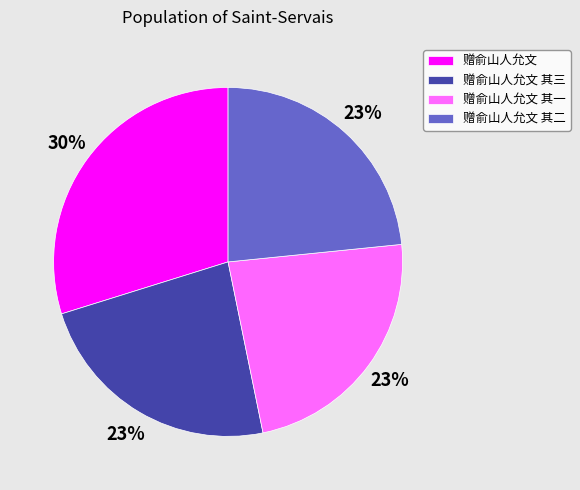

Do 赠俞山人允文 and 赠俞山人允文 其一 together represent more than half of the pie?

Yes